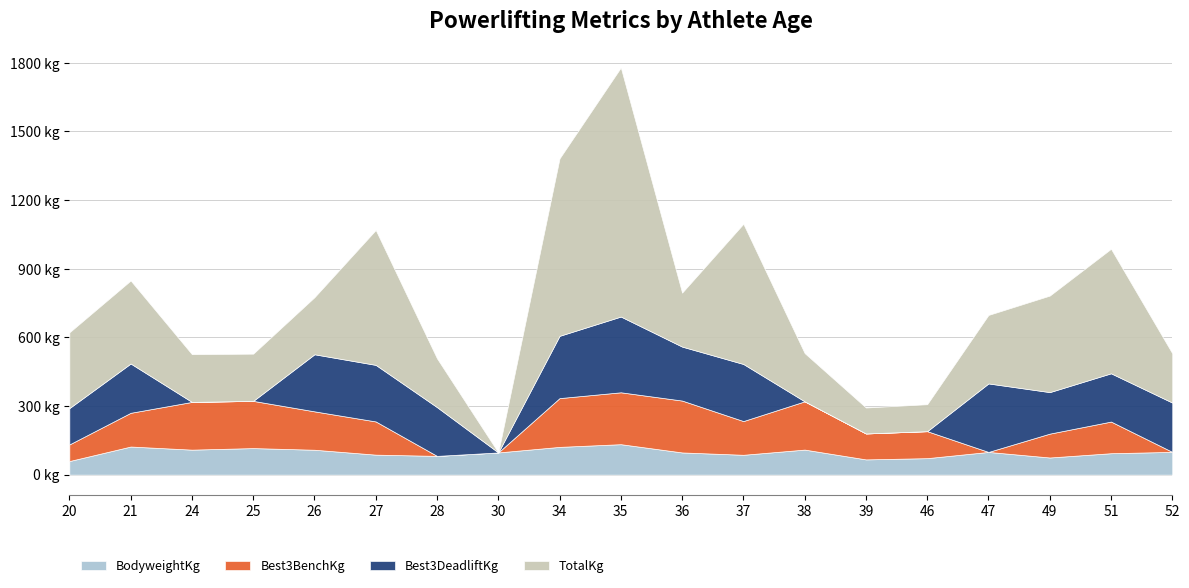

How many interior local valleys does the Best3DeadliftKg series have?

3